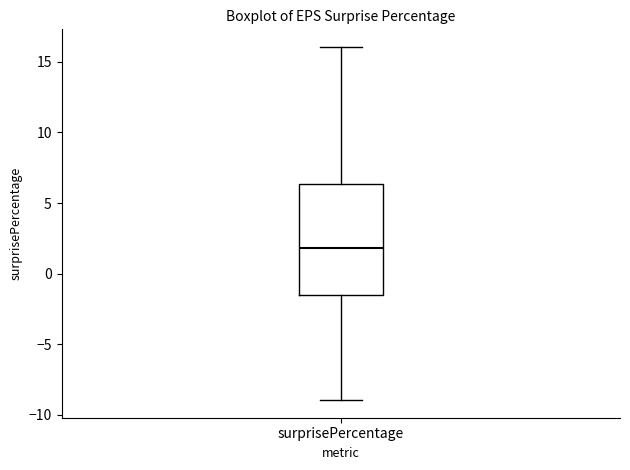

Where does the upper whisker of the box for surprisePercentage end on the y-axis? The values are not printed on the chart, so give them approximately, as read against the axis.

16.0